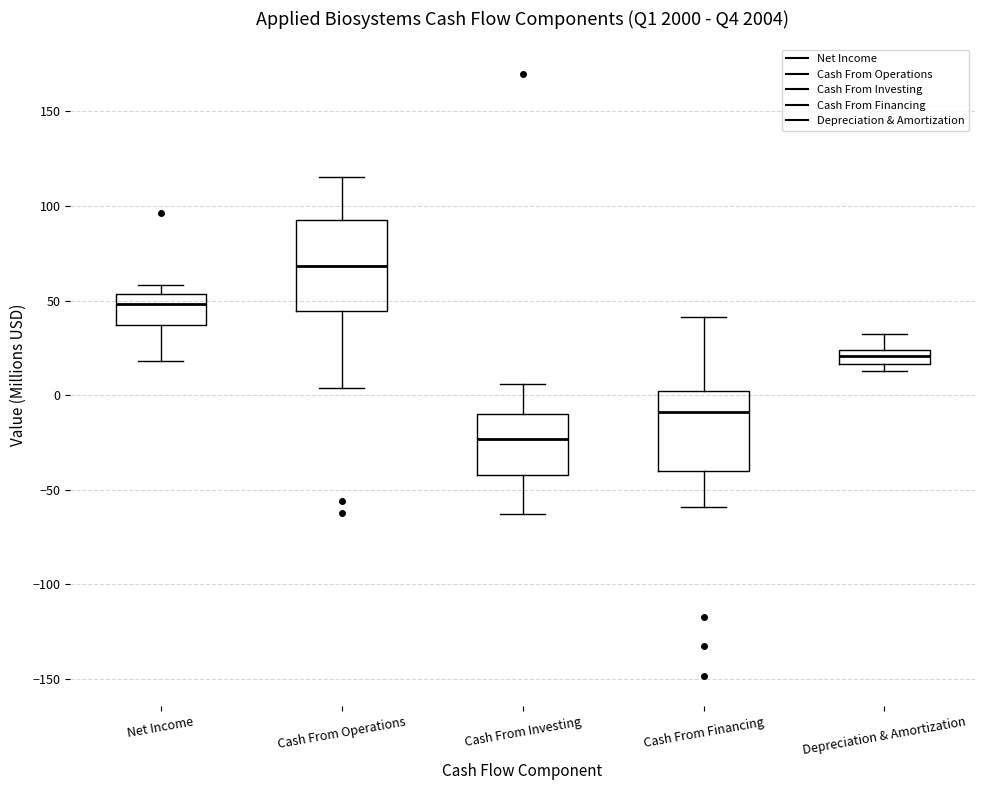

Reading left to right, read every box against the y-axis: the position of its median line, the range the box covers, and the ends of its whiskers. The values are not printed on the chart, so give them approximately, as read against the axis.

Net Income: median 50, box 35 to 55, whiskers 20 to 60
Cash From Operations: median 70, box 45 to 95, whiskers 5 to 115
Cash From Investing: median -25, box -40 to -10, whiskers -65 to 5
Cash From Financing: median -10, box -40 to 0, whiskers -60 to 40
Depreciation & Amortization: median 20, box 15 to 25, whiskers 15 (just below the box's lower edge) to 30